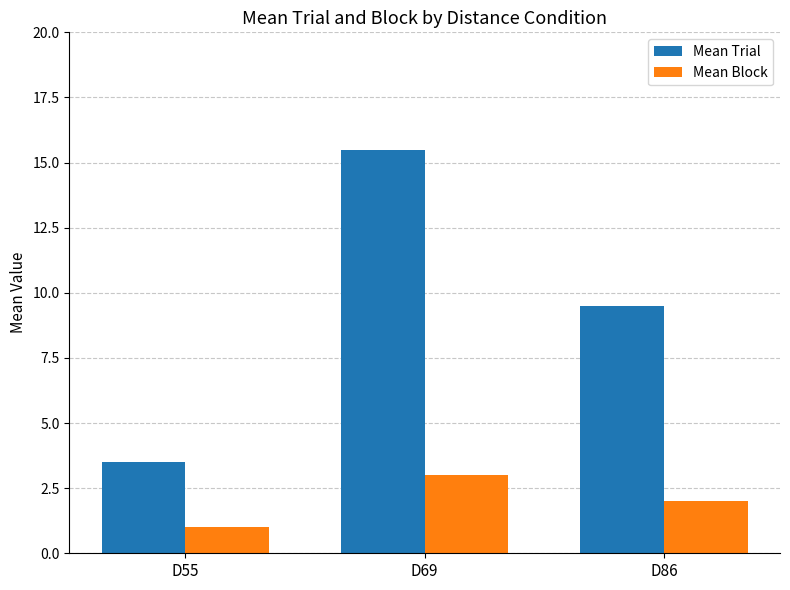

Rank the series at D55 from highest to lowest value.

Mean Trial, Mean Block